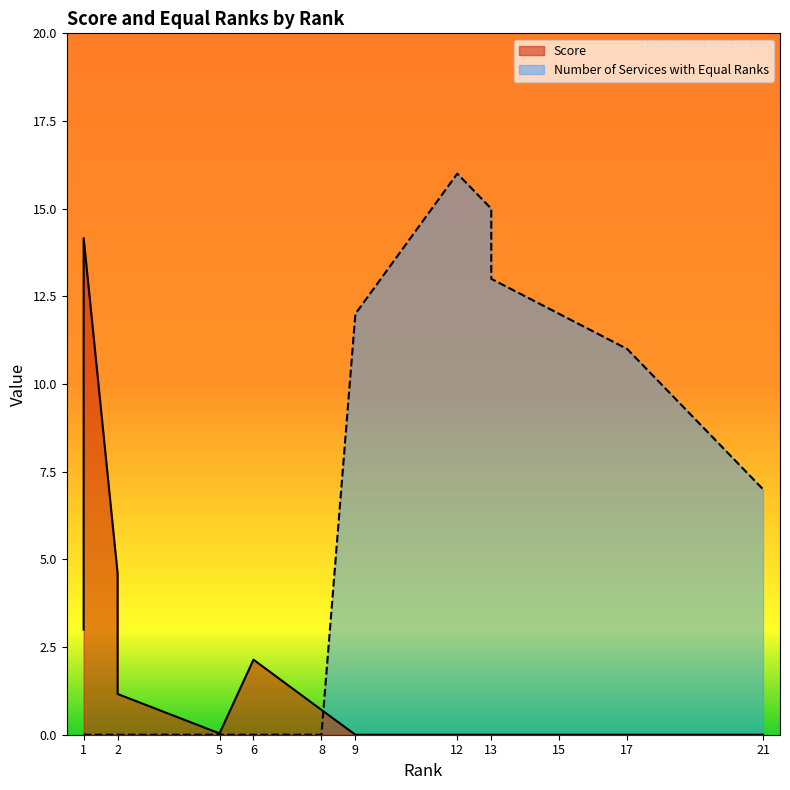

How many data points in Score are above 0?

7